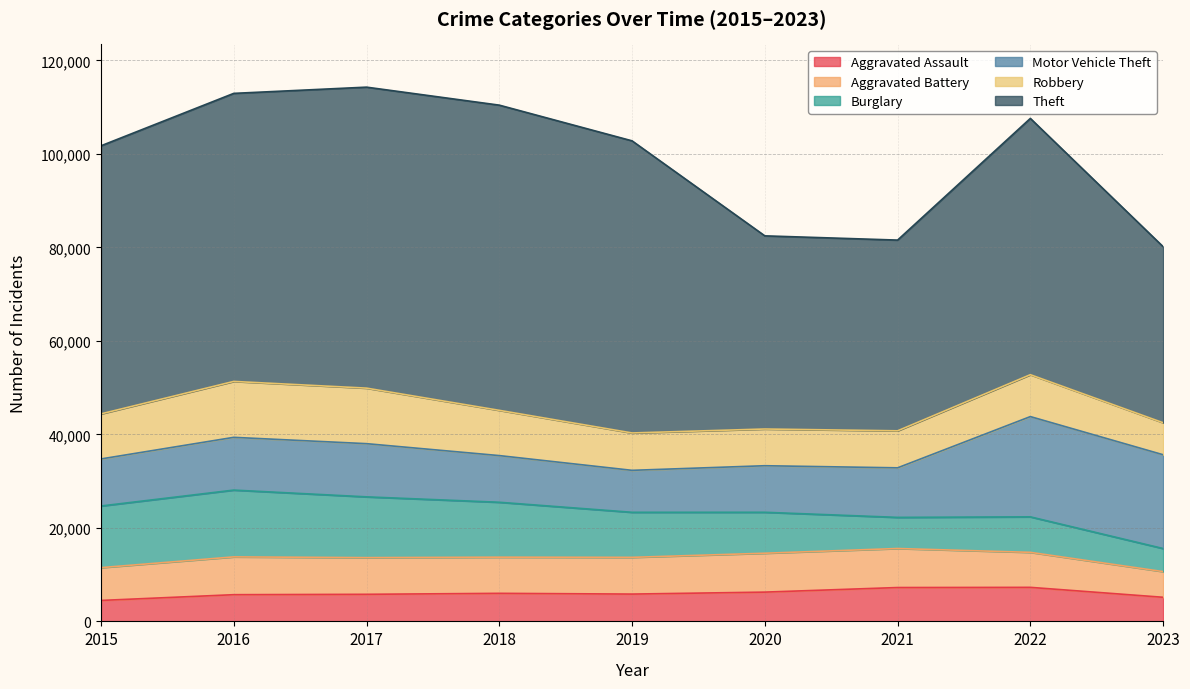

What is the difference between the maximum and minimum values in the Aggravated Battery series?

2854